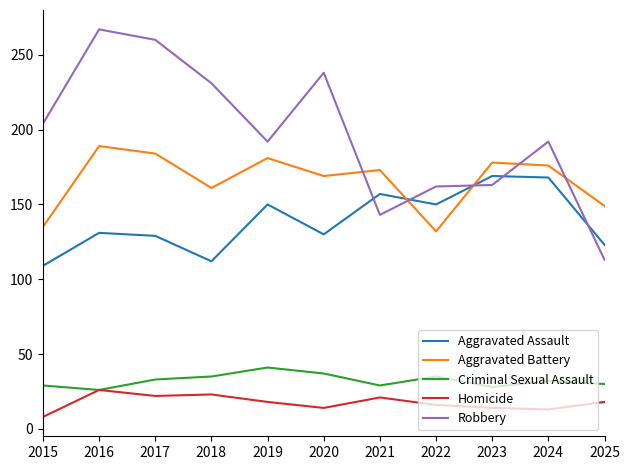

Read the Aggravated Battery value at 2024, to the nearest 5.

175